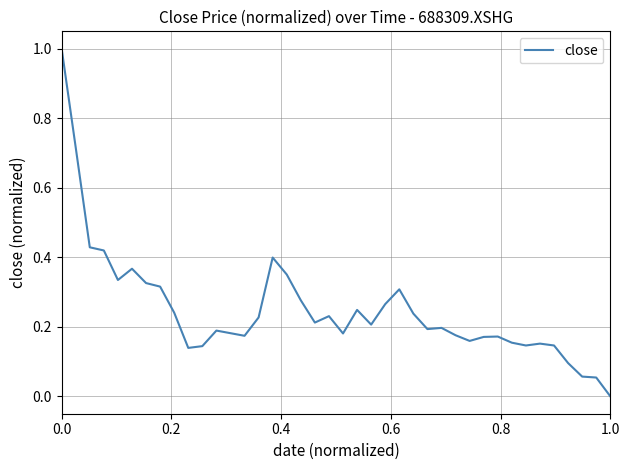

What is the difference between the maximum and minimum values?

1.0